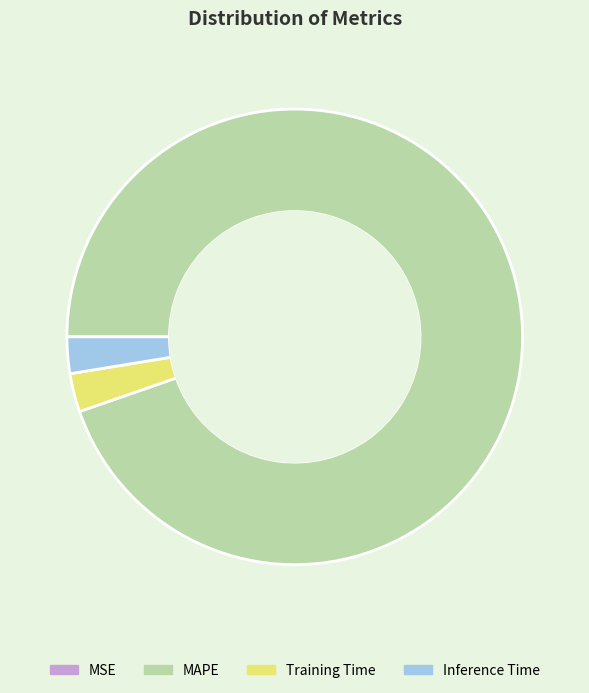

Which slice is the largest?

MAPE